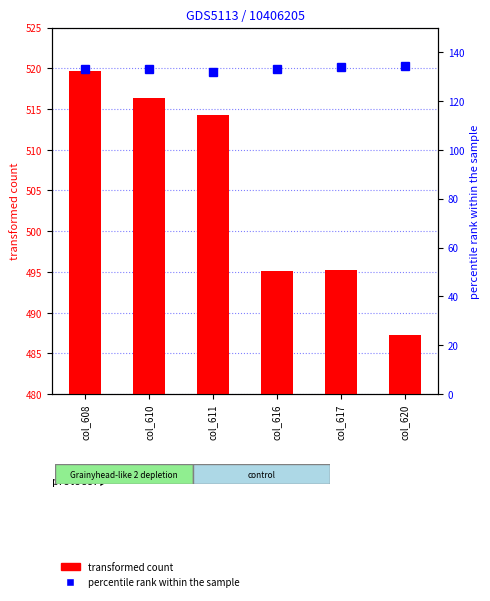

What are all the series names shown in the legend?

transformed count, percentile rank within the sample